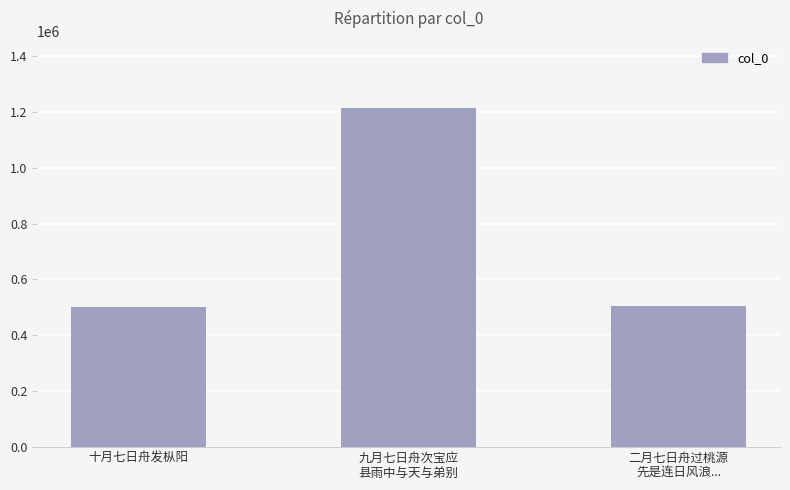

Is it true that the value at 二月七日舟过桃源
先是连日风浪... is 506048?

True